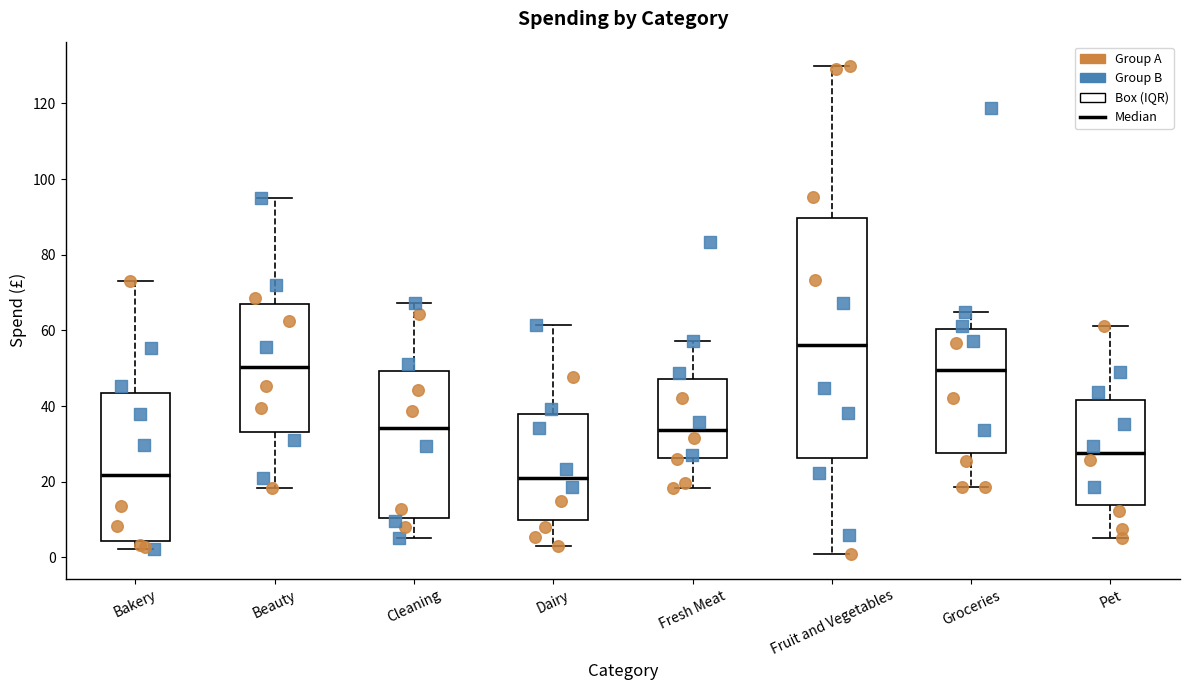

Reading left to right, read every box against the y-axis: the position of its median line, the range the box covers, and the ends of its whiskers. The values are not printed on the chart, so give them approximately, as read against the axis.

Bakery: median 22, box 4 to 44, whiskers 2 to 74
Beauty: median 50, box 34 to 66, whiskers 18 to 96
Cleaning: median 34, box 10 to 50, whiskers 6 to 68
Dairy: median 22, box 10 to 38, whiskers 2 to 62
Fresh Meat: median 34, box 26 to 48, whiskers 18 to 58
Fruit and Vegetables: median 56, box 26 to 90, whiskers 0 to 130
Groceries: median 50, box 28 to 60, whiskers 18 to 64
Pet: median 28, box 14 to 42, whiskers 6 to 62